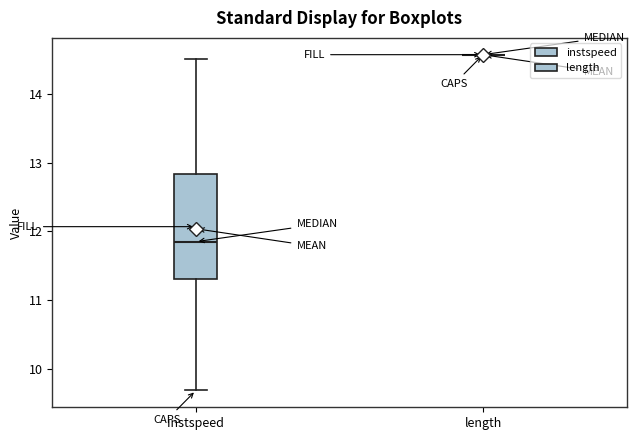

Where is the lower edge of the box for instspeed on the y-axis? The values are not printed on the chart, so give them approximately, as read against the axis.

11.3